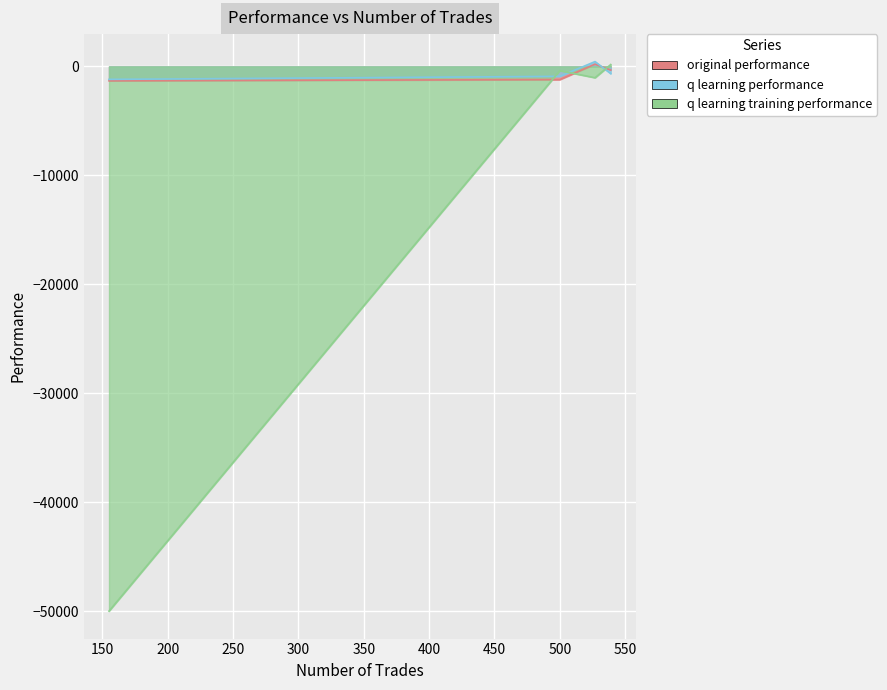

Which category has the lowest value in the q learning performance series?

155